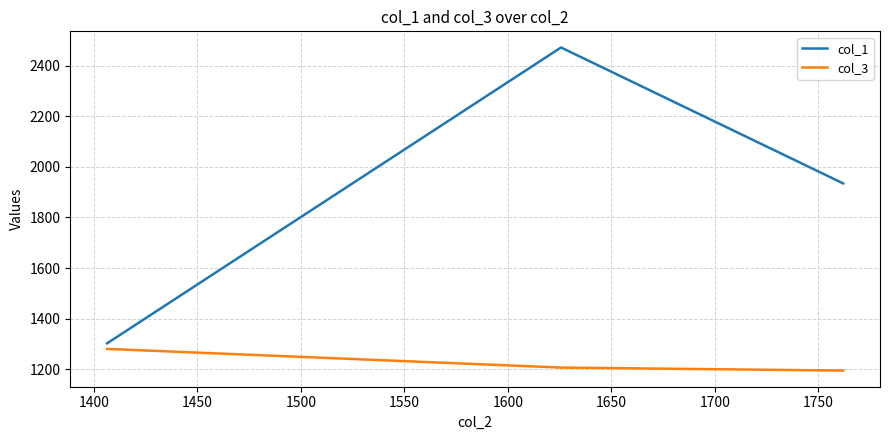

How many lines are shown in the chart?

2